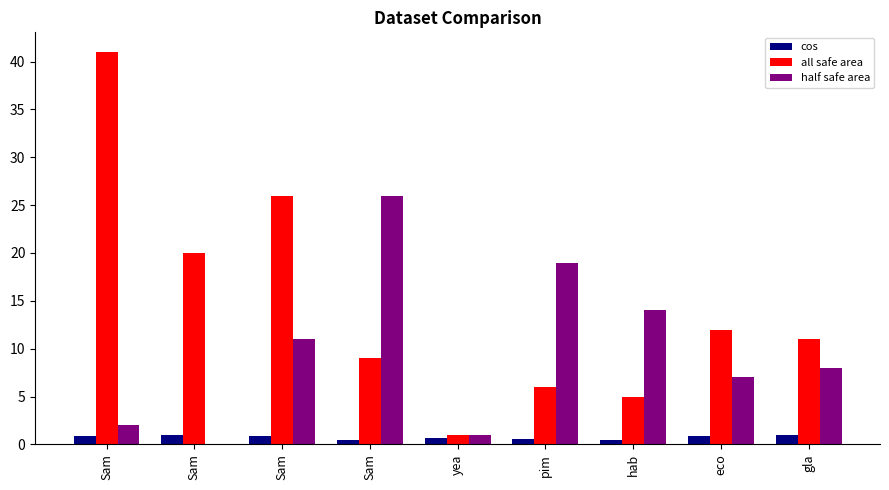

Does the chart contain stacked bars?

No